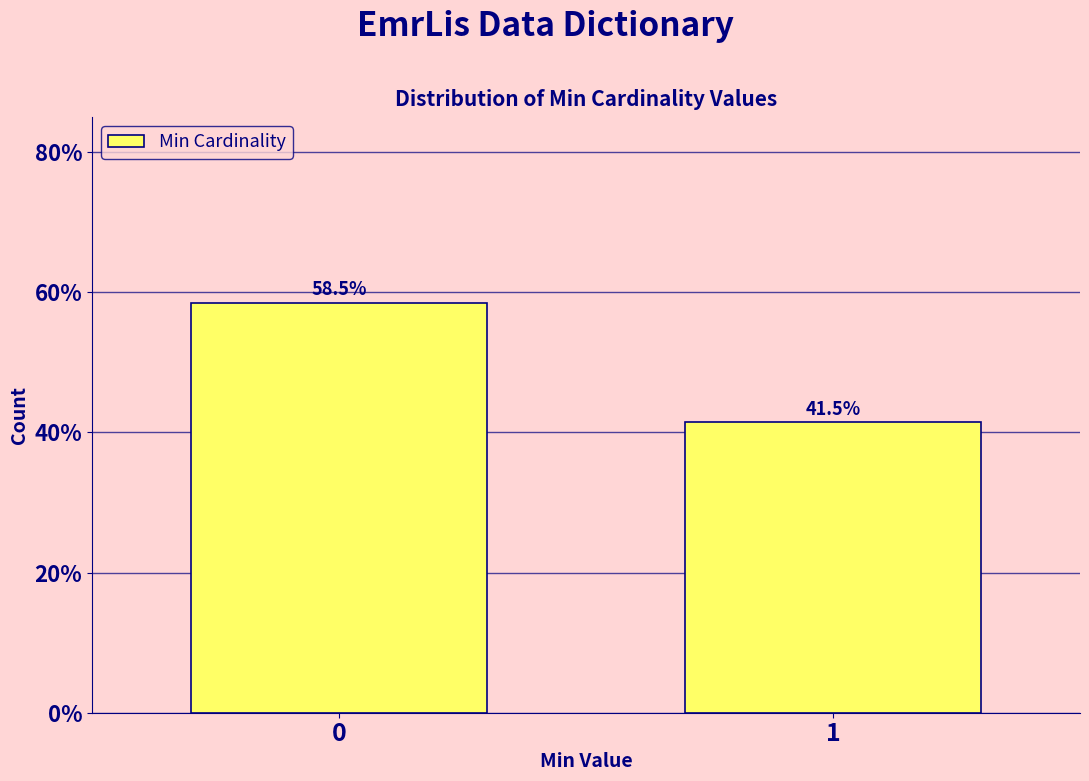

Reading right to left, extract all data points from this chart.

1=41.5	0=58.5